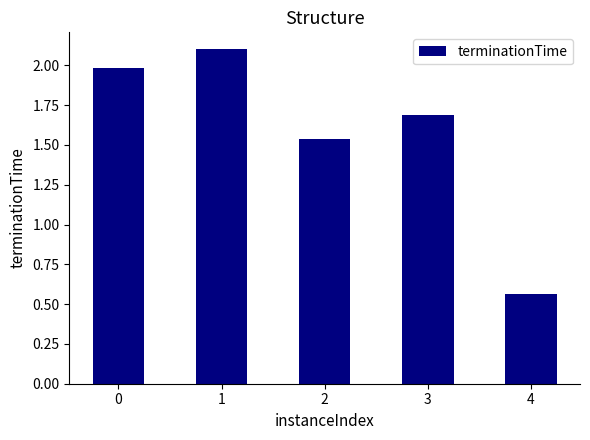

Which category has the lowest value across all series?

4